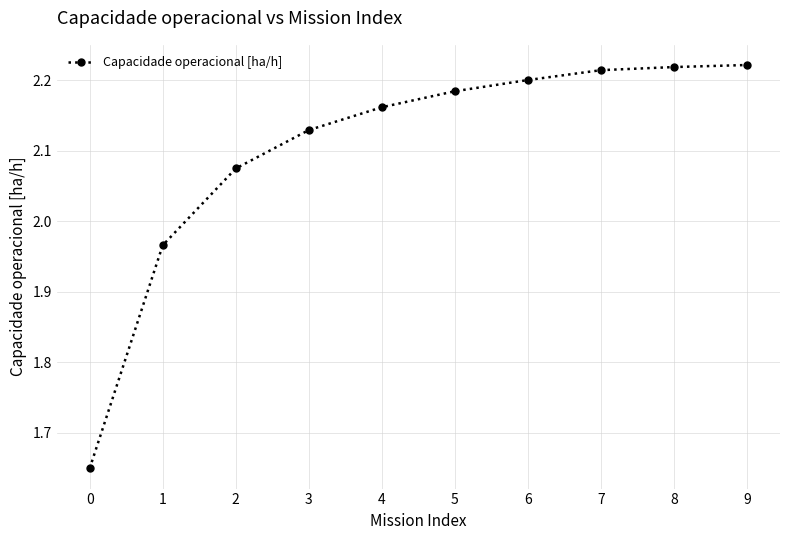

What is the change in value from 0 to 6?

+0.6